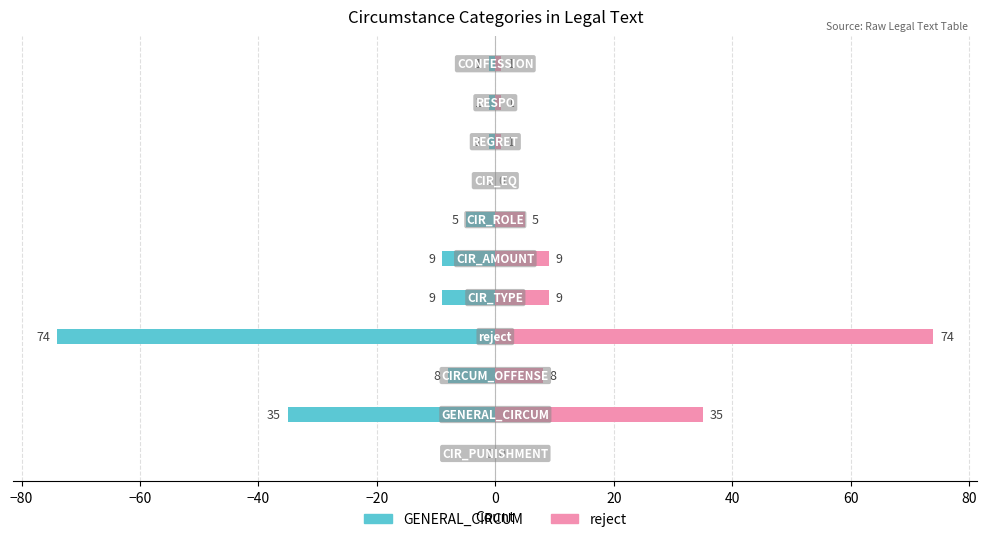

Reading right to left, what are all the values shown in this chart?

GENERAL_CIRCUM: -1	-1	-1	0	-5	-9	-9	-74	-8	-35	0
reject: 1	1	1	0	5	9	9	74	8	35	0